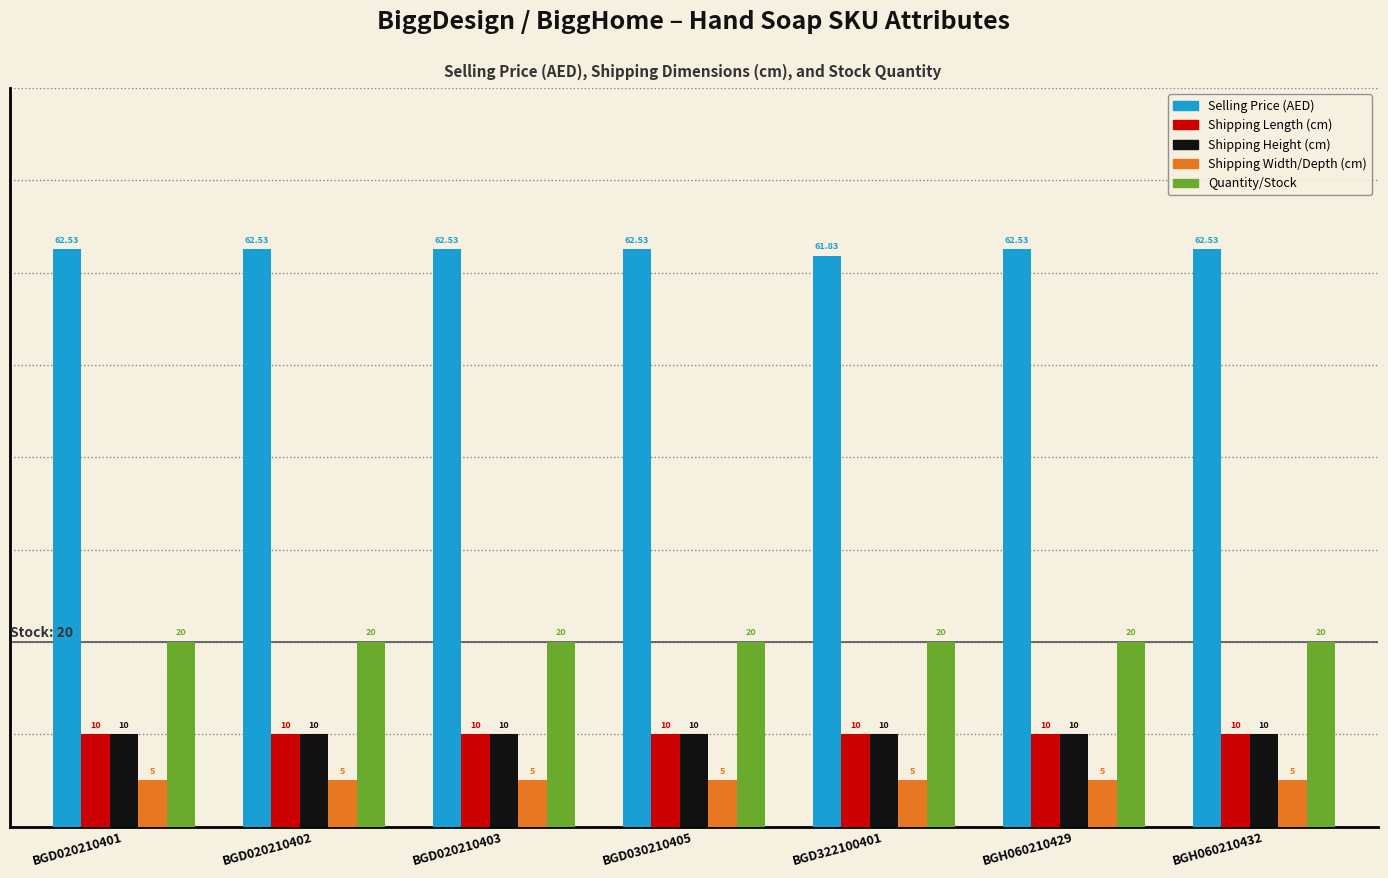

What is the spread (max minus min) of values at BGH060210432?

57.5